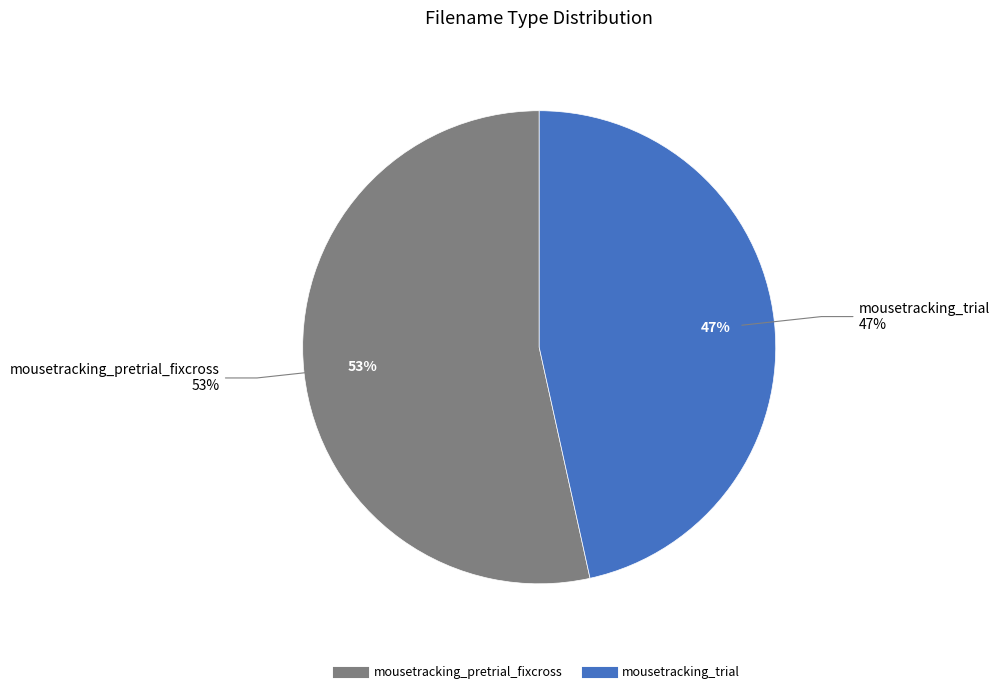

How many slices are in this pie chart?

2